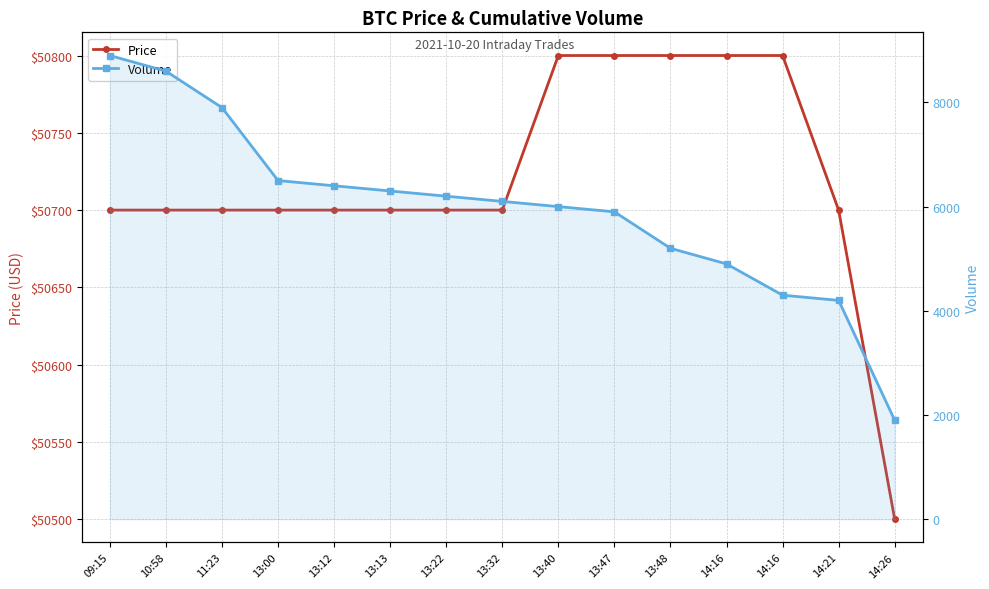

How many data points in Price are above 50700?

5